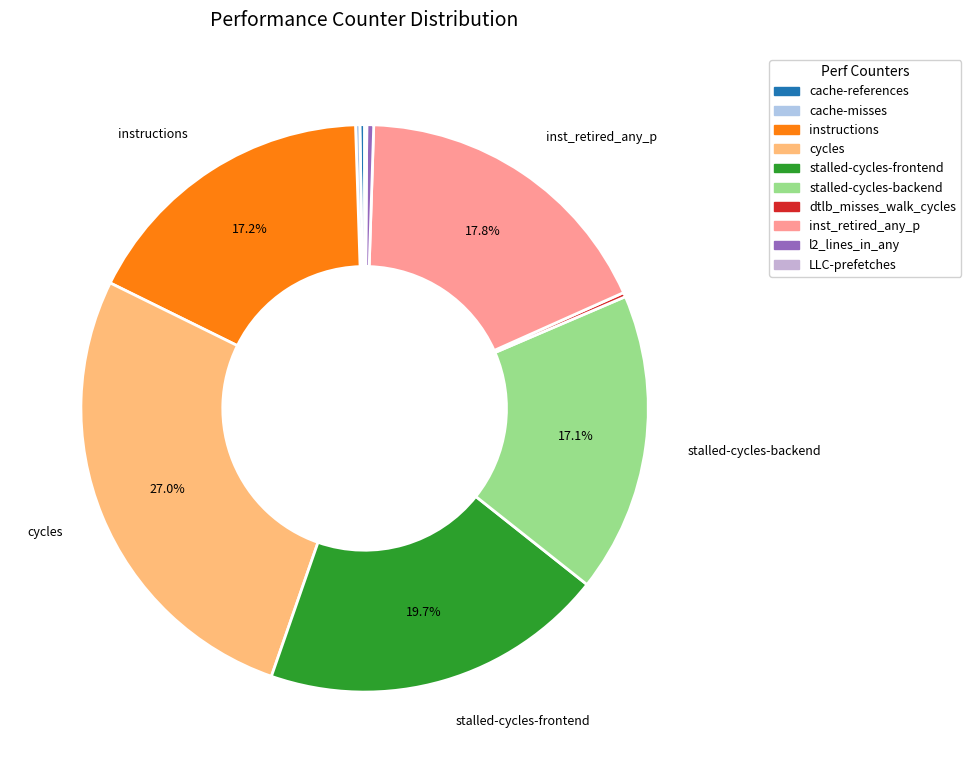

Approximately how many times larger is the value at stalled-cycles-frontend compared to inst_retired_any_p?

1.1